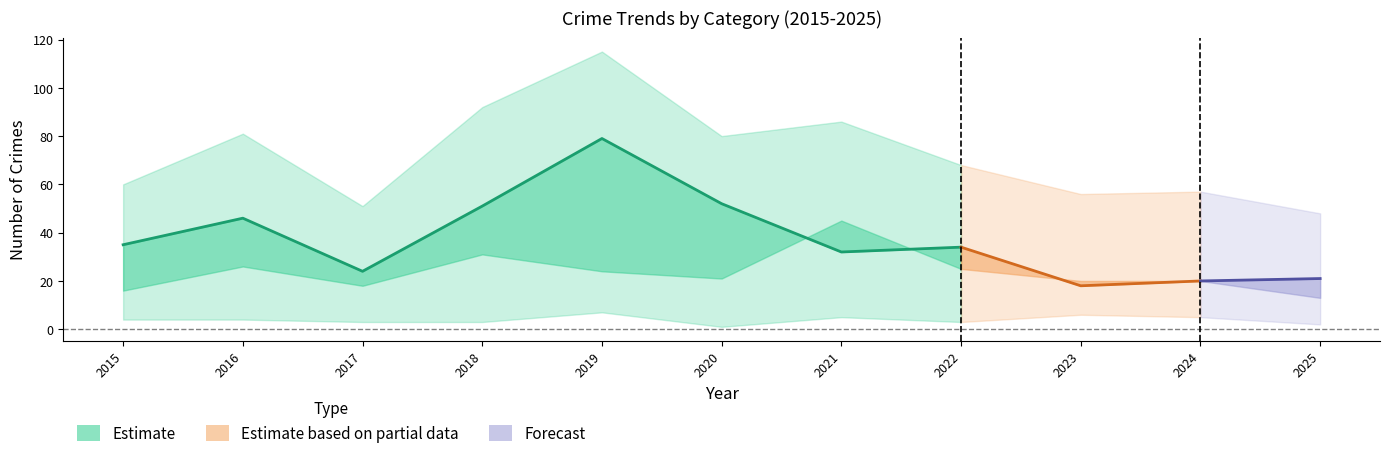

How many categories are shown in the chart?

11